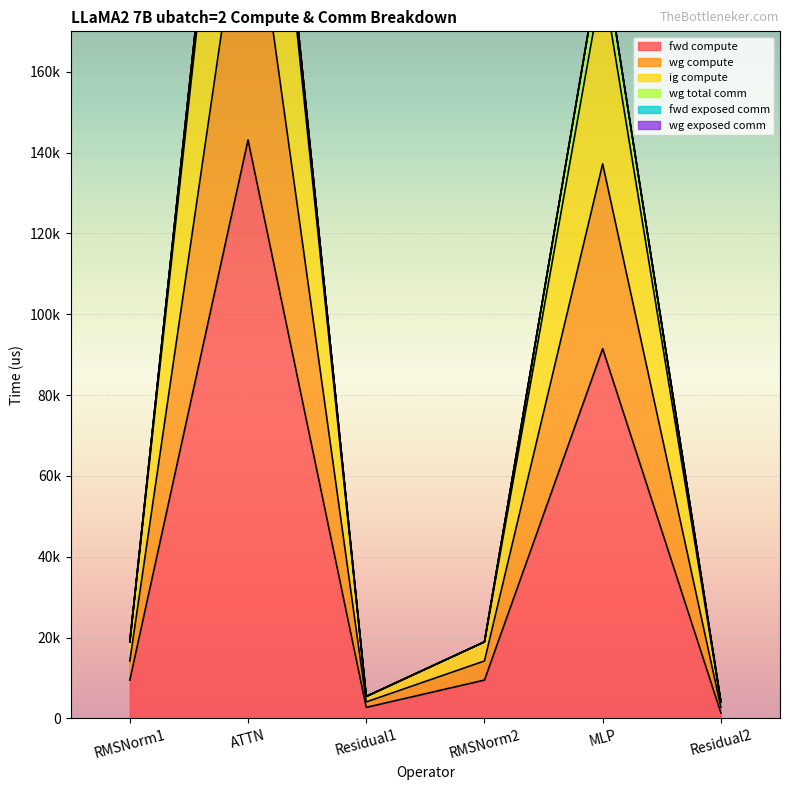

What is the sum of all ig compute values?

387055.6